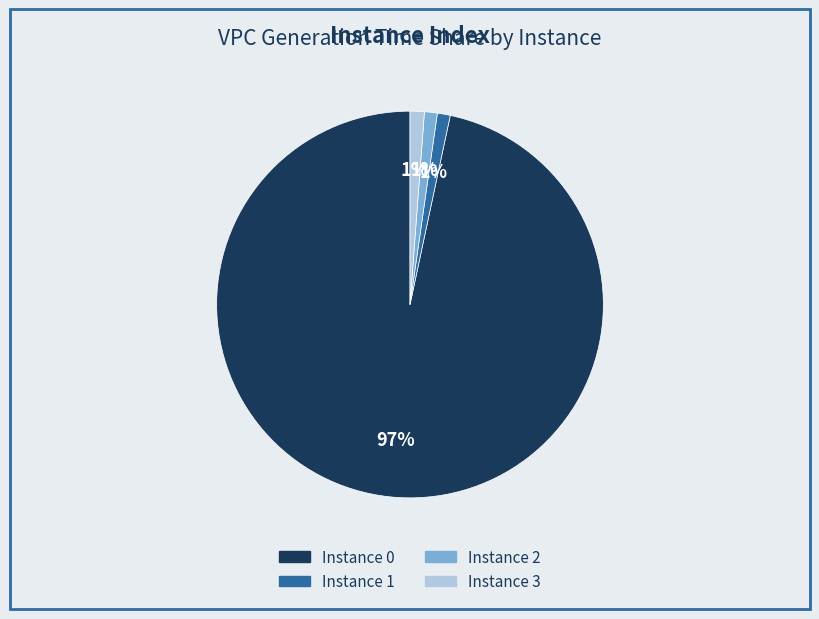

To the nearest percent, what is the difference between the largest and smallest slice percentages?

96%